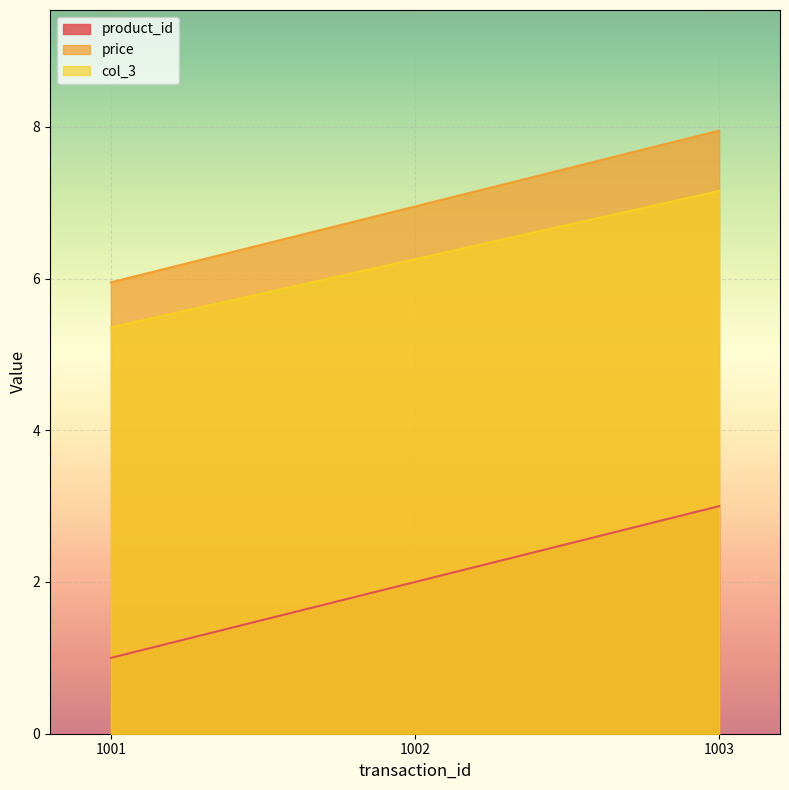

How many lines are shown in the chart?

3